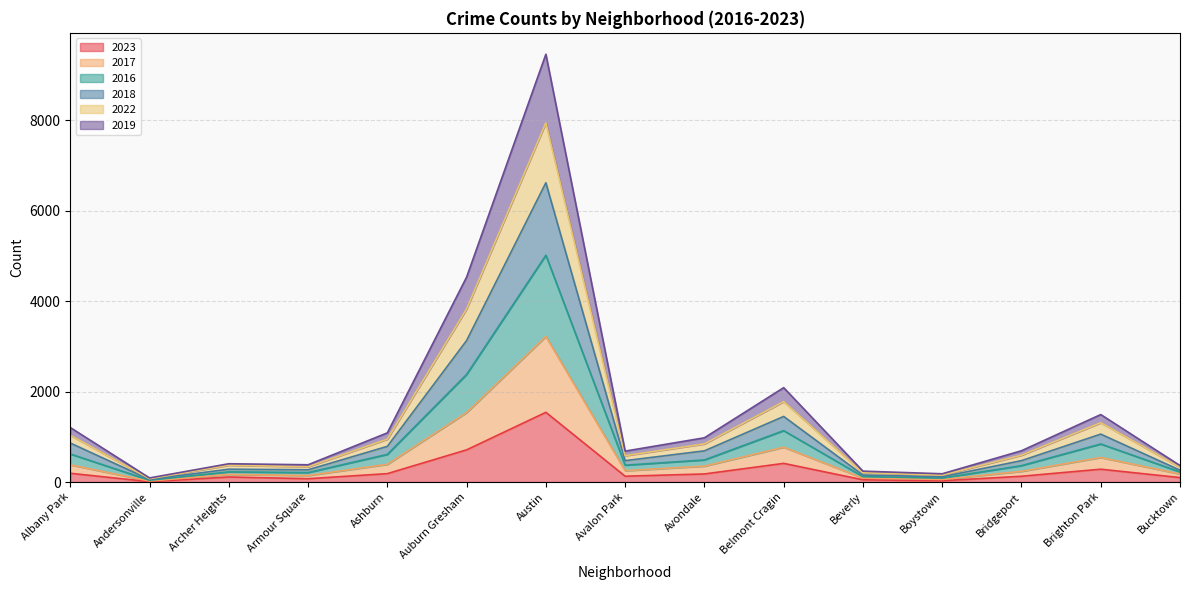

What is the label of the 6th point from the right?

Belmont Cragin